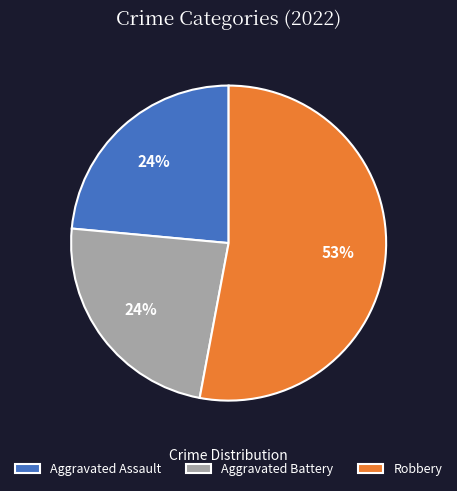

Combined, do Robbery and Aggravated Assault account for over 50%?

Yes